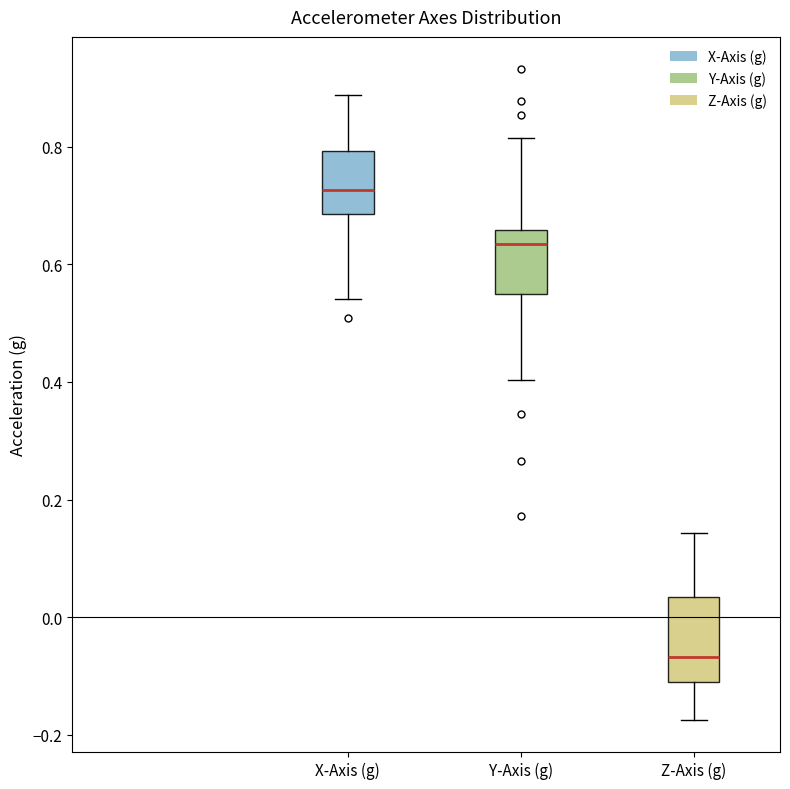

Reading left to right, read every box against the y-axis: the position of its median line, the range the box covers, and the ends of its whiskers. The values are not printed on the chart, so give them approximately, as read against the axis.

X-Axis (g): median 0.72, box 0.68 to 0.80, whiskers 0.54 to 0.88
Y-Axis (g): median 0.64, box 0.54 to 0.66, whiskers 0.40 to 0.82
Z-Axis (g): median -0.06, box -0.12 to 0.04, whiskers -0.18 to 0.14